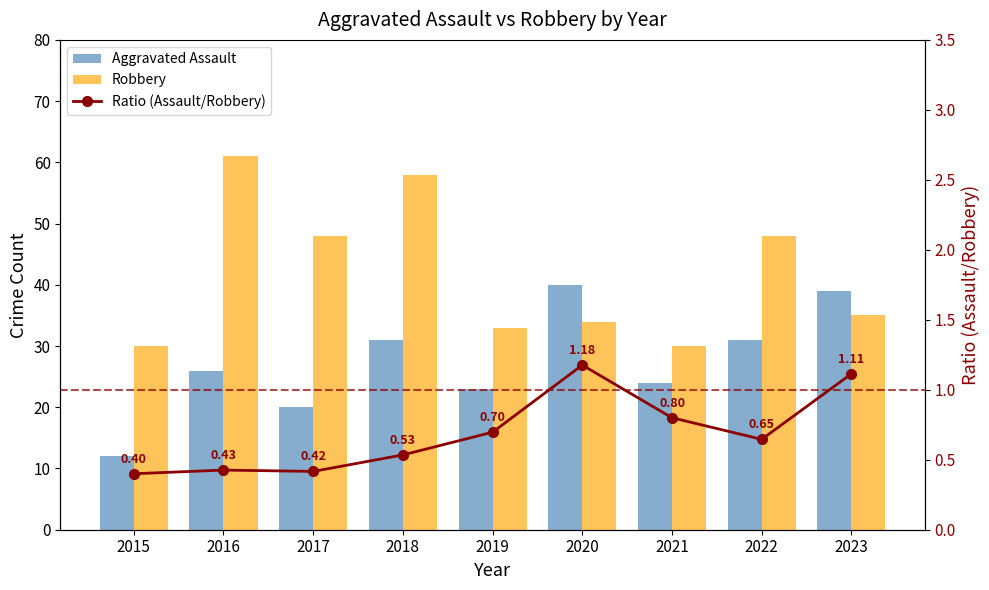

How many categories are shown in the chart?

9